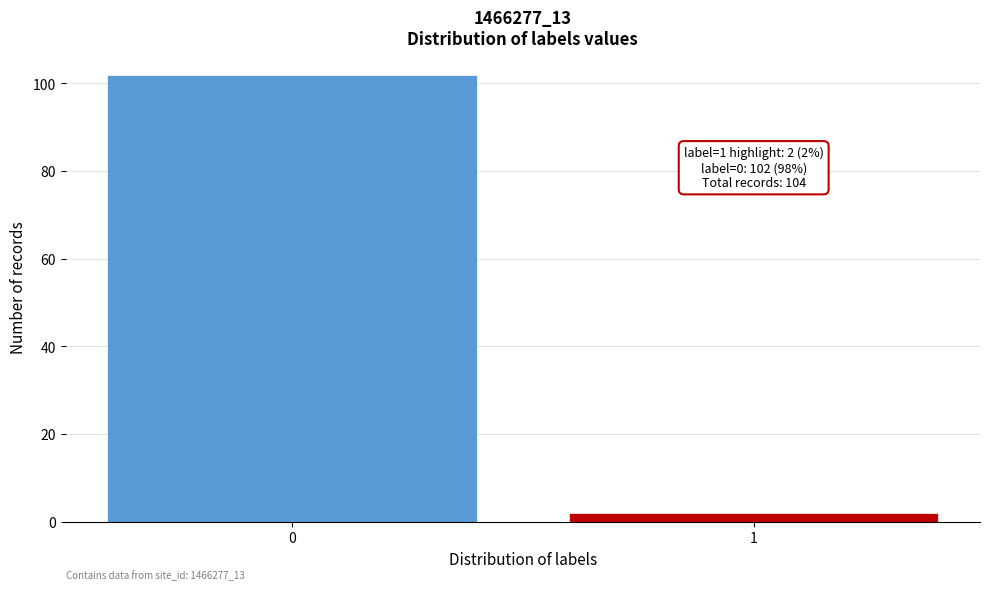

Reading left to right, what are all the values shown in this chart?

0=102	1=2